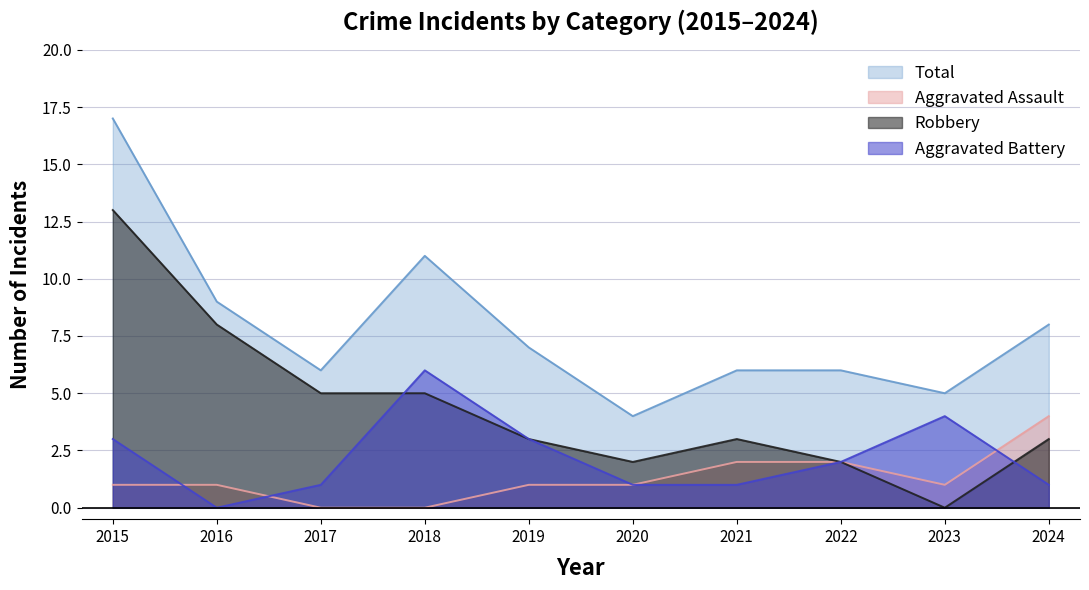

The value of Aggravated Battery at 2020 is 2. True or false?

False